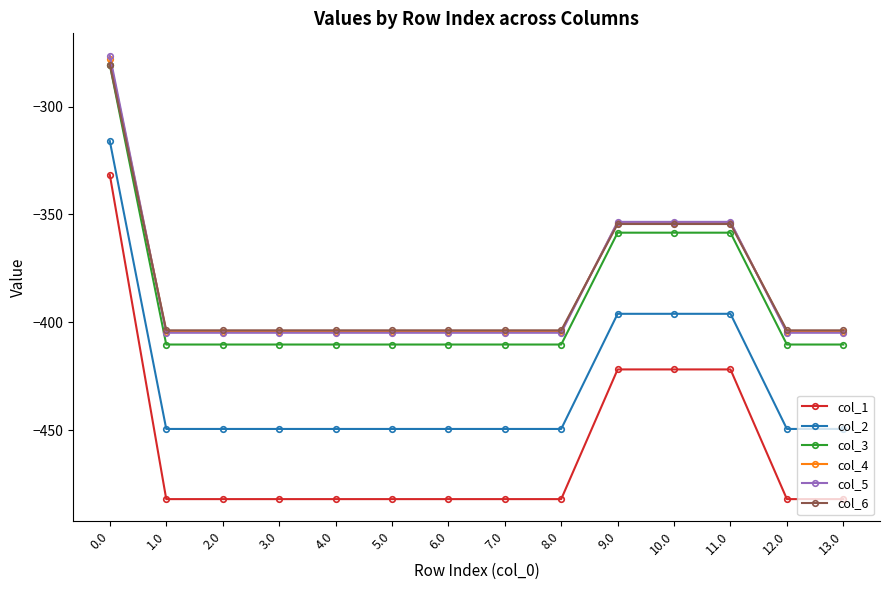

What are all the series names shown in the legend?

col_1, col_2, col_3, col_4, col_5, col_6